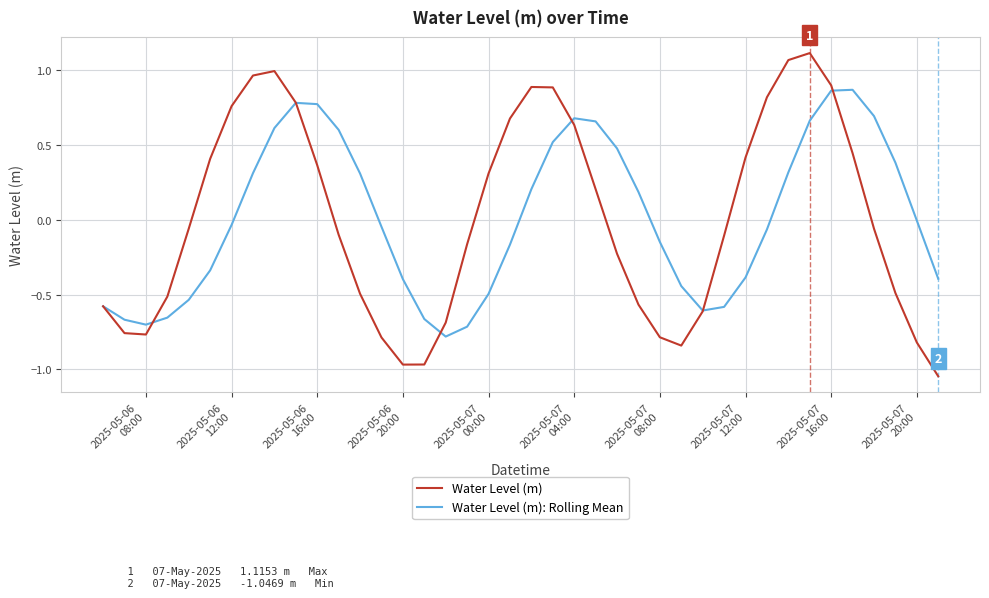

List the series in order of their peak value, highest first.

Water Level (m), Water Level (m): Rolling Mean